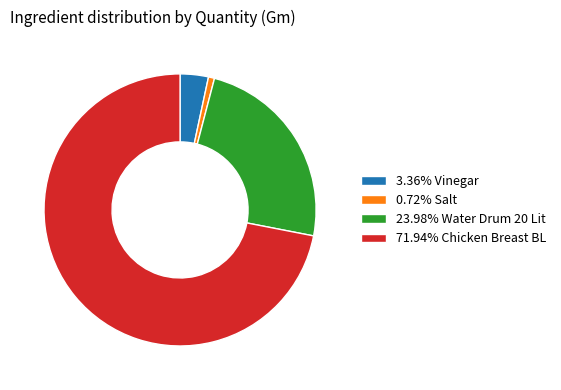

Does 3.36% Vinegar represent more than half of the total?

No